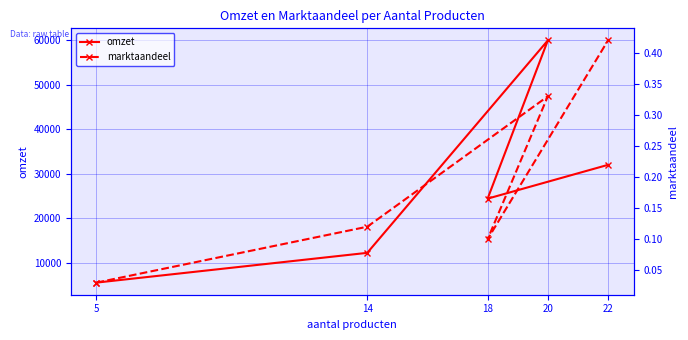

True or false: marktaandeel and omzet cross at least once.

False